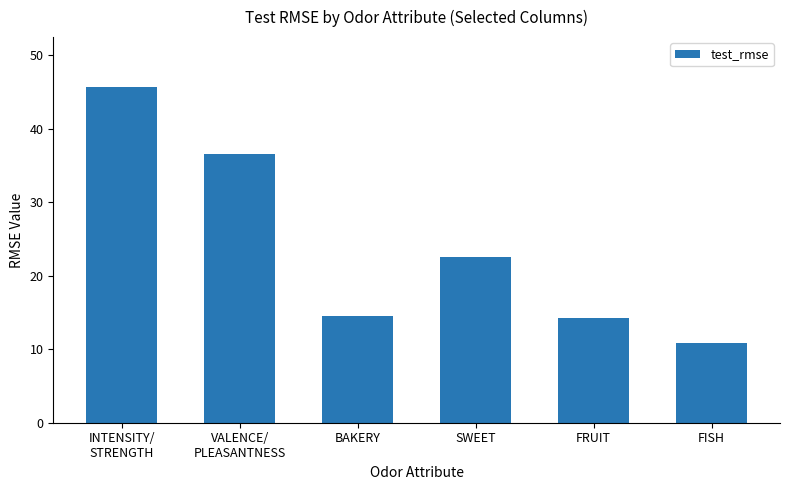

What is the sum of the values at FRUIT and SWEET?

36.8